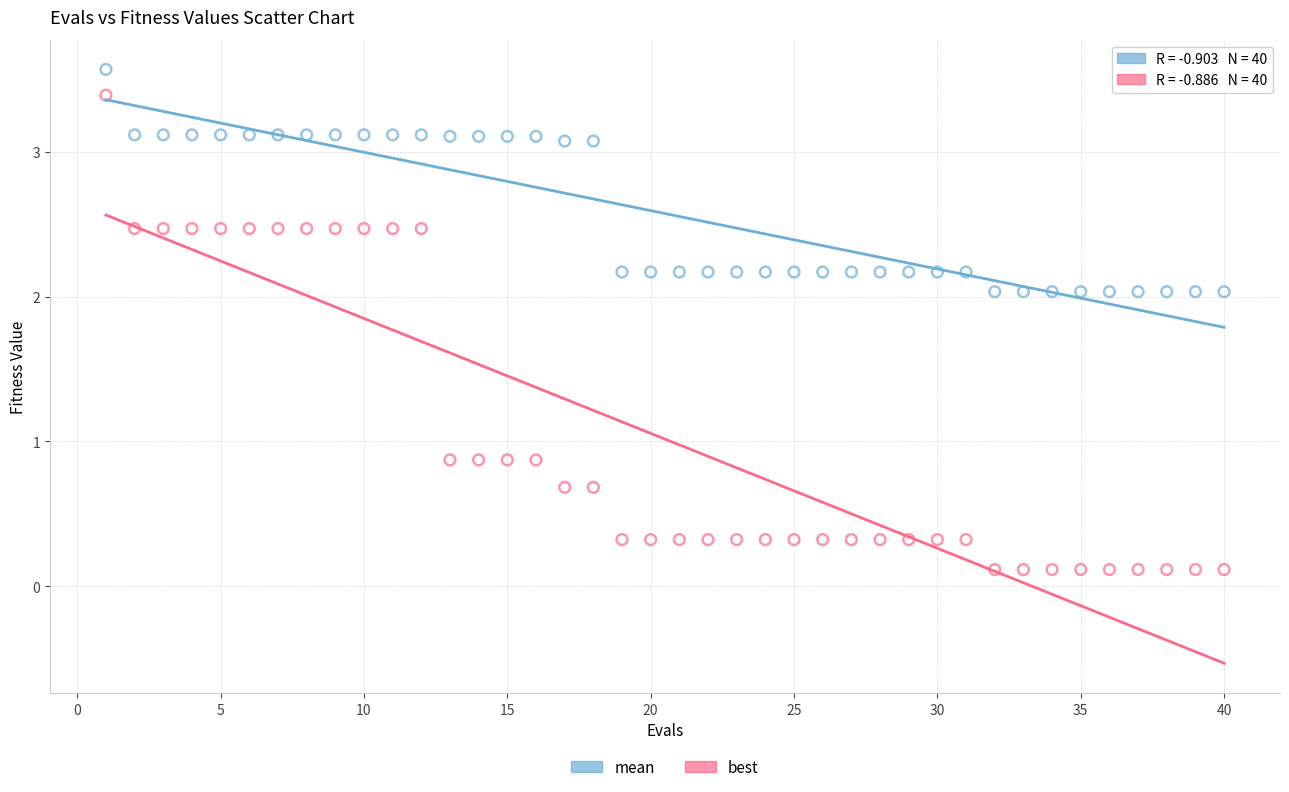

Which series reaches the minimum Y coordinate?

best